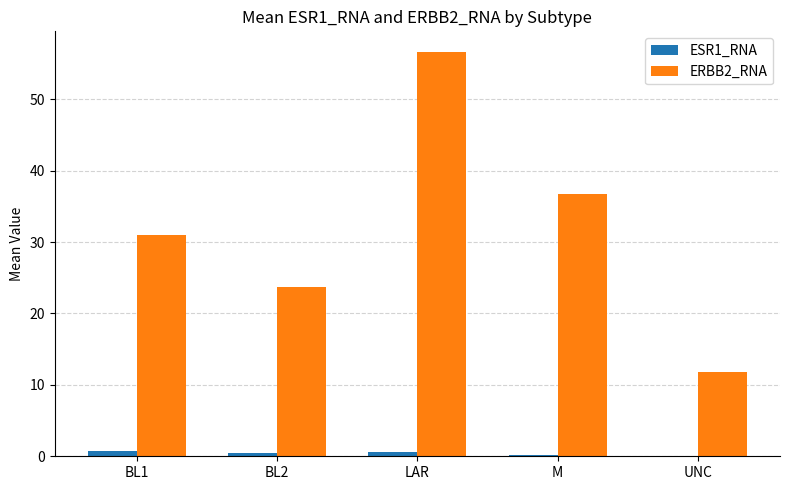

The value of ERBB2_RNA at M is 55.2. True or false?

False